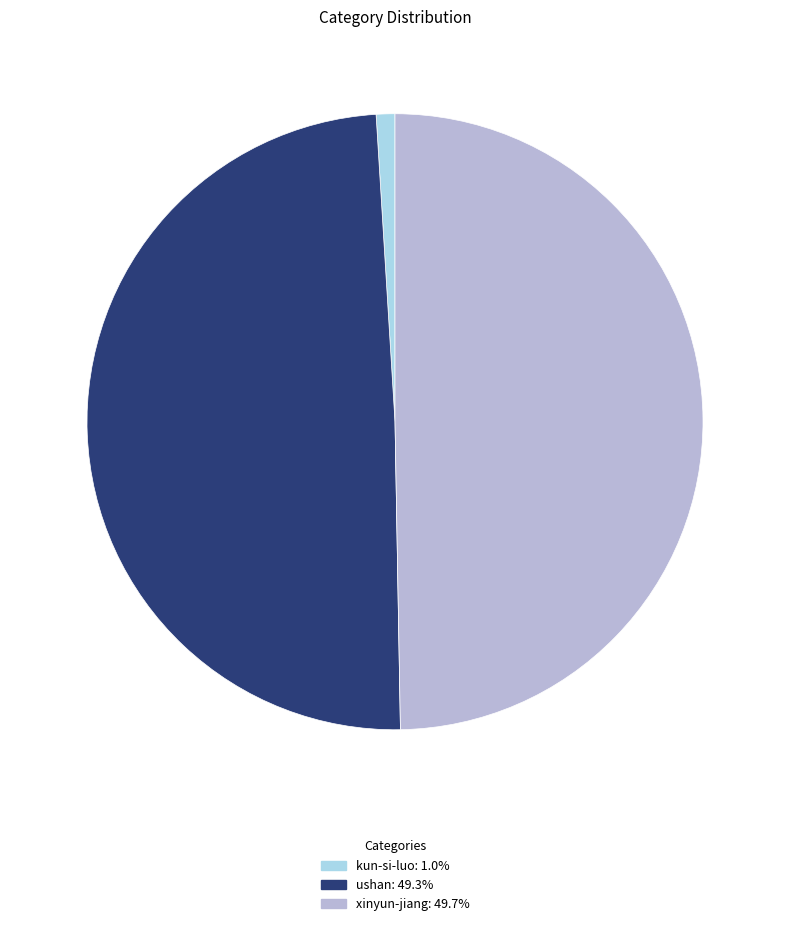

Which slice is the smallest?

kun-si-luo